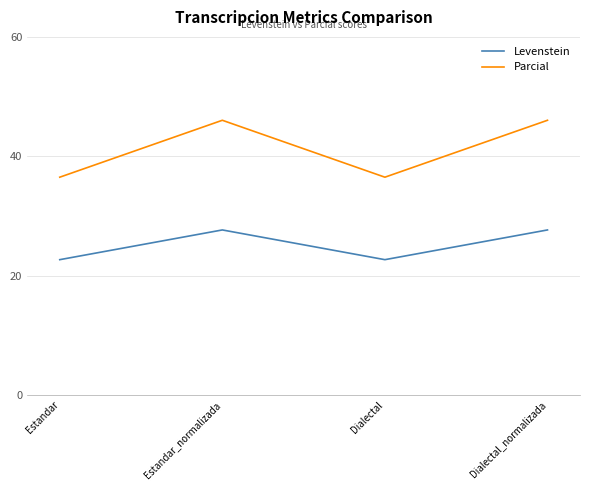

The value of Parcial at Estandar is 24.5. True or false?

False